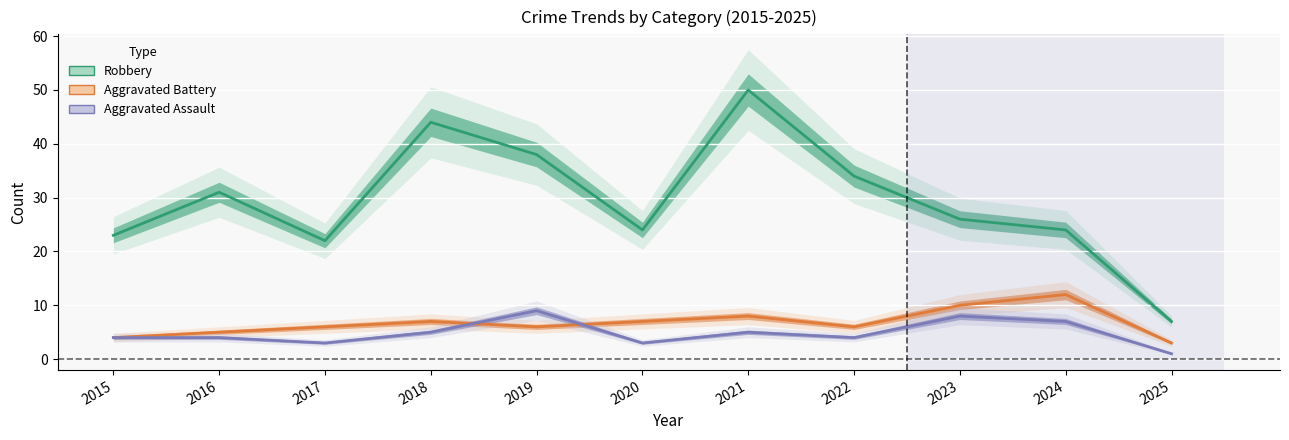

What is the difference between the maximum and minimum values in the Aggravated Battery series?

9